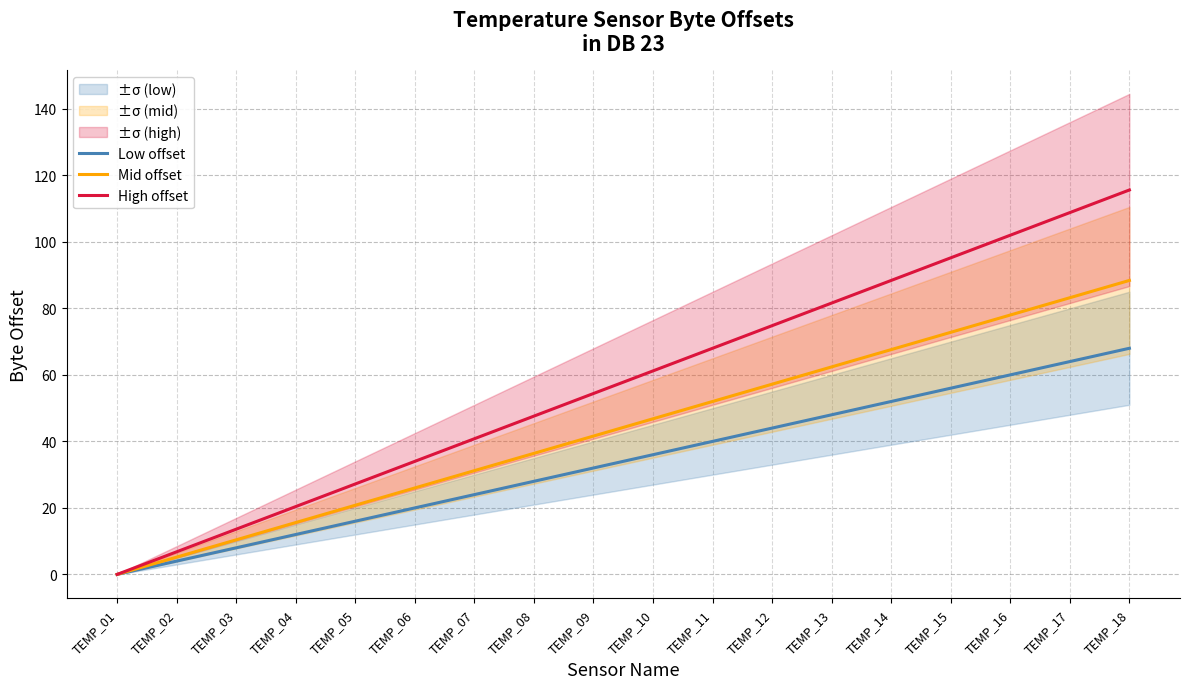

How many lines are shown in the chart?

3